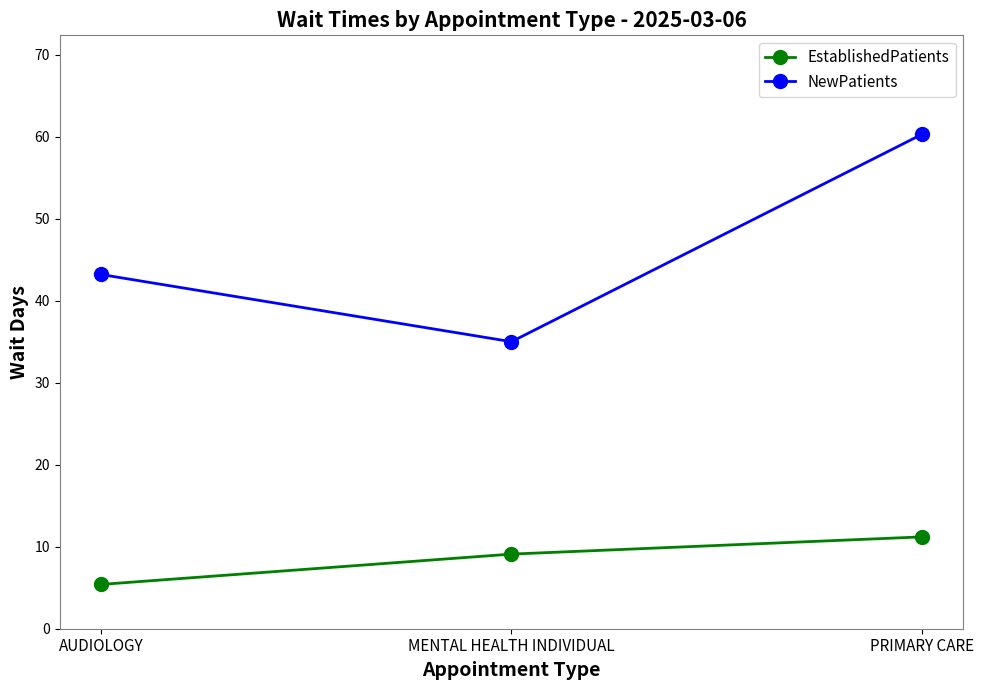

What is the difference between the maximum and minimum values in the NewPatients series?

25.3